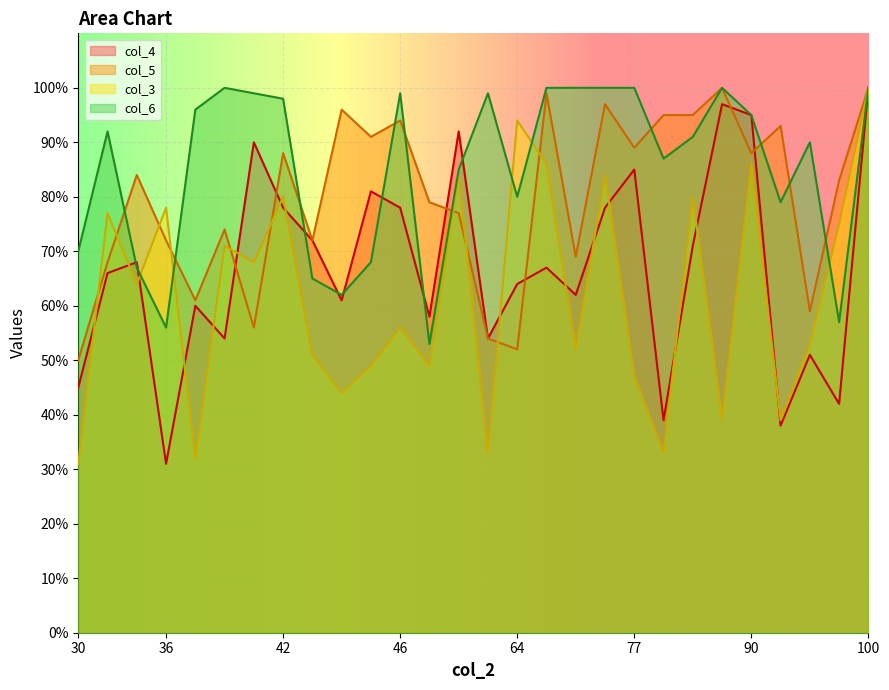

Which series has the largest total across all categories?

col_6